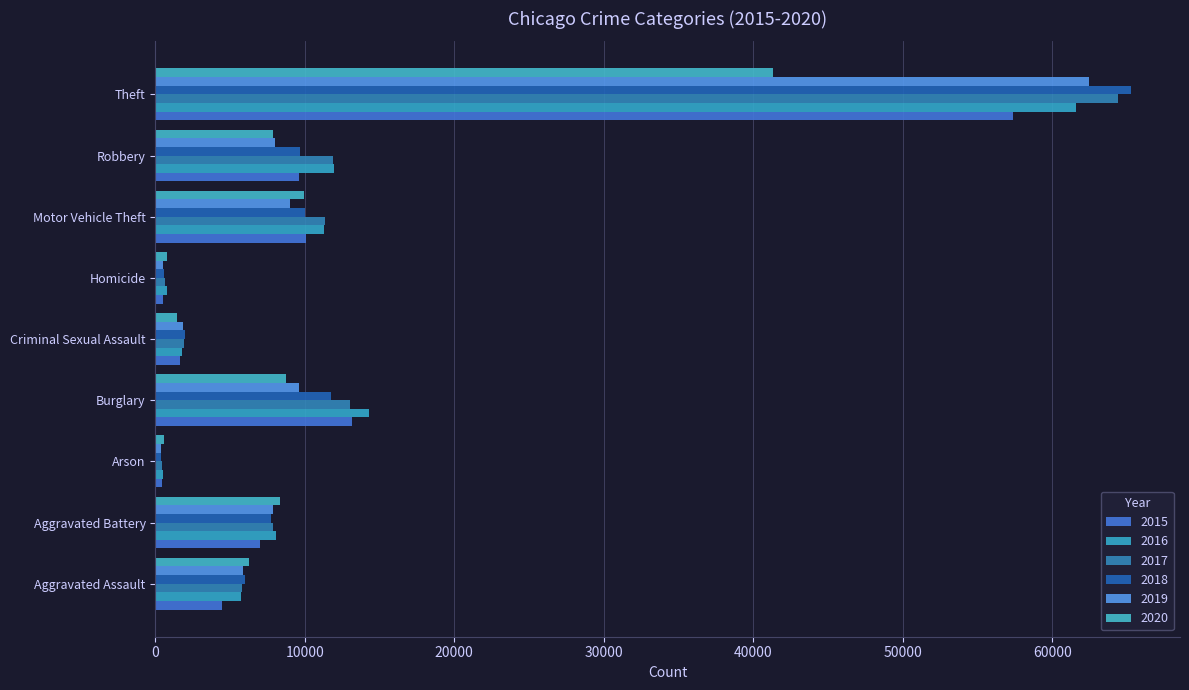

How many distinct data groups are displayed?

6